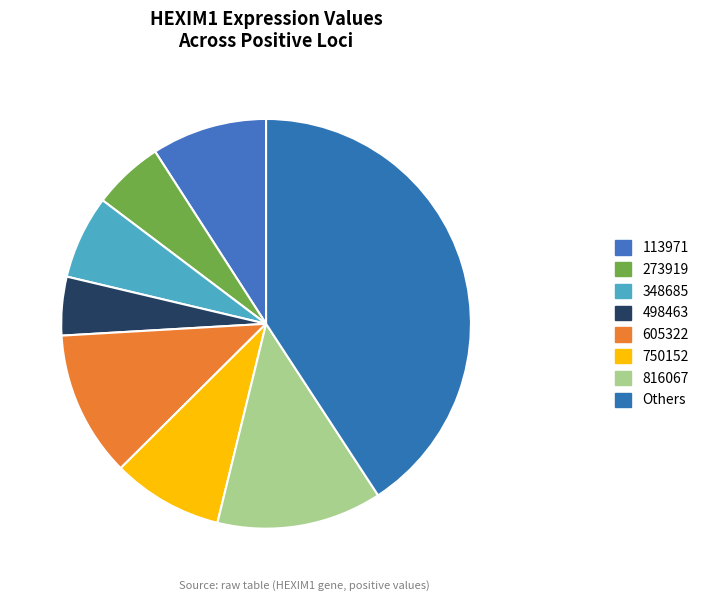

How much of the chart is everything except 273919?

94.4%